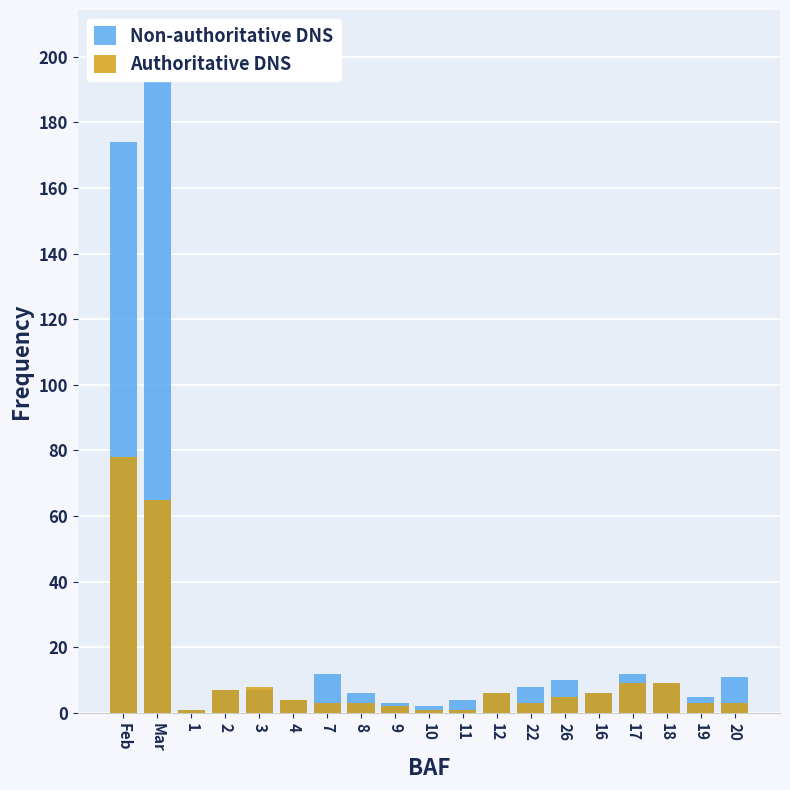

What is the total value across all series at 16?

12